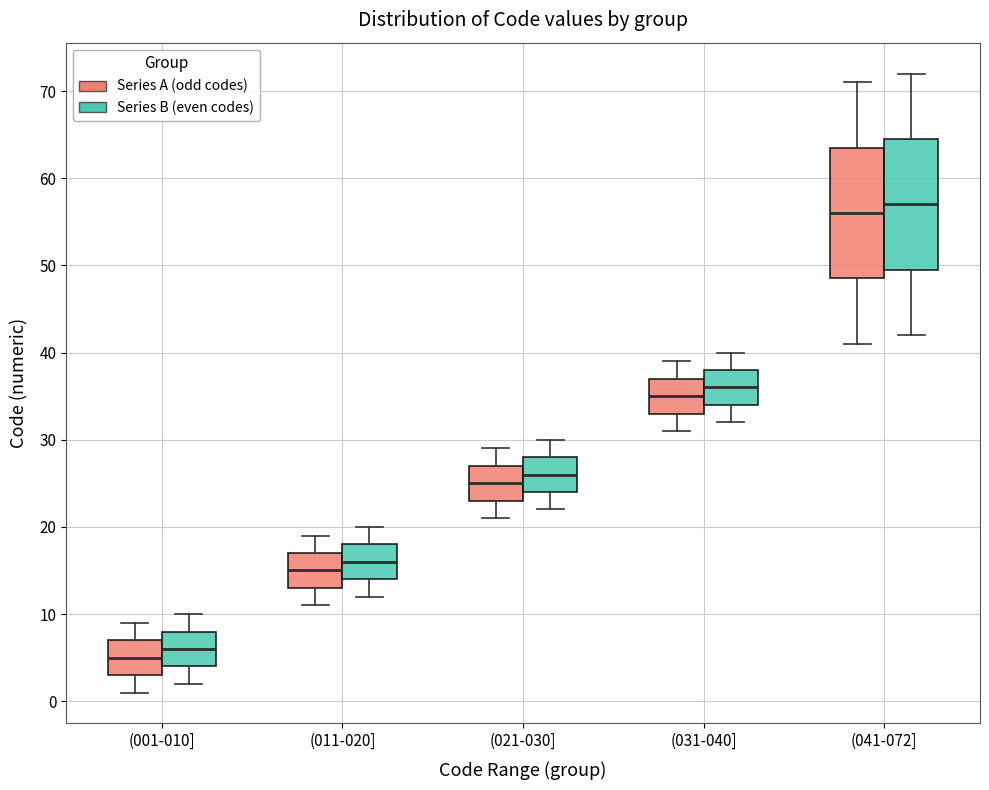

Reading left to right, read every box against the y-axis: the position of its median line, the range the box covers, and the ends of its whiskers. The values are not printed on the chart, so give them approximately, as read against the axis.

(001-010] (Series A (odd codes)): median 5, box 3 to 7, whiskers 1 to 9
(001-010] (Series B (even codes)): median 6, box 4 to 8, whiskers 2 to 10
(011-020] (Series A (odd codes)): median 15, box 13 to 17, whiskers 11 to 19
(011-020] (Series B (even codes)): median 16, box 14 to 18, whiskers 12 to 20
(021-030] (Series A (odd codes)): median 25, box 23 to 27, whiskers 21 to 29
(021-030] (Series B (even codes)): median 26, box 24 to 28, whiskers 22 to 30
(031-040] (Series A (odd codes)): median 35, box 33 to 37, whiskers 31 to 39
(031-040] (Series B (even codes)): median 36, box 34 to 38, whiskers 32 to 40
(041-072] (Series A (odd codes)): median 56, box 49 to 64, whiskers 41 to 71
(041-072] (Series B (even codes)): median 57, box 50 to 65, whiskers 42 to 72